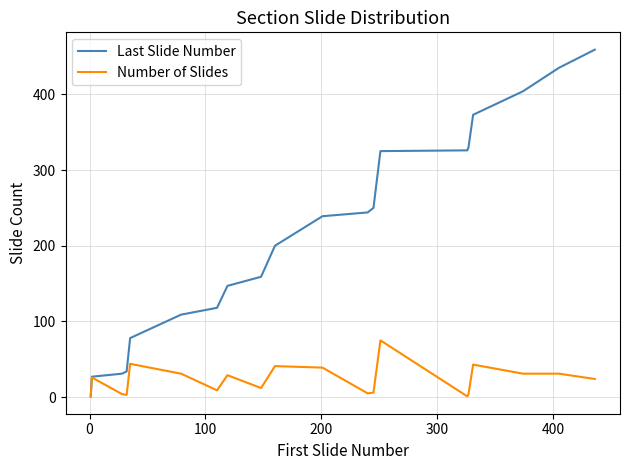

List the series in order of their overall mean, lowest first.

Number of Slides, Last Slide Number